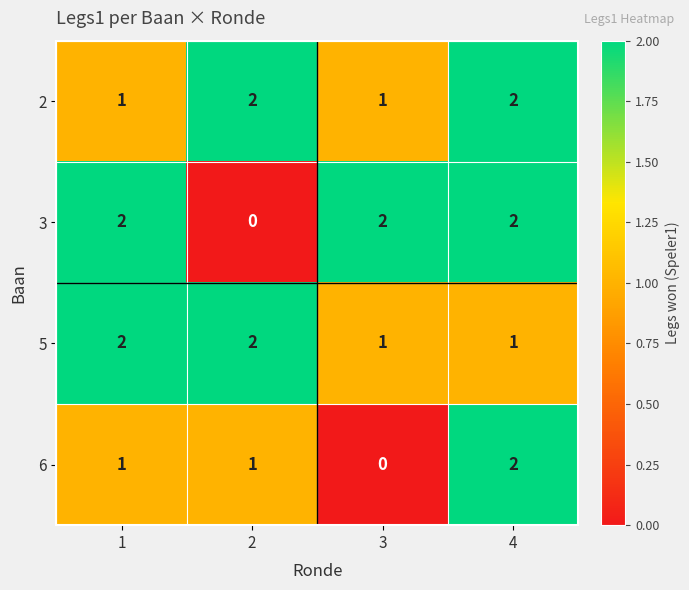

Is it true that 3 equals 1 at 4?

False